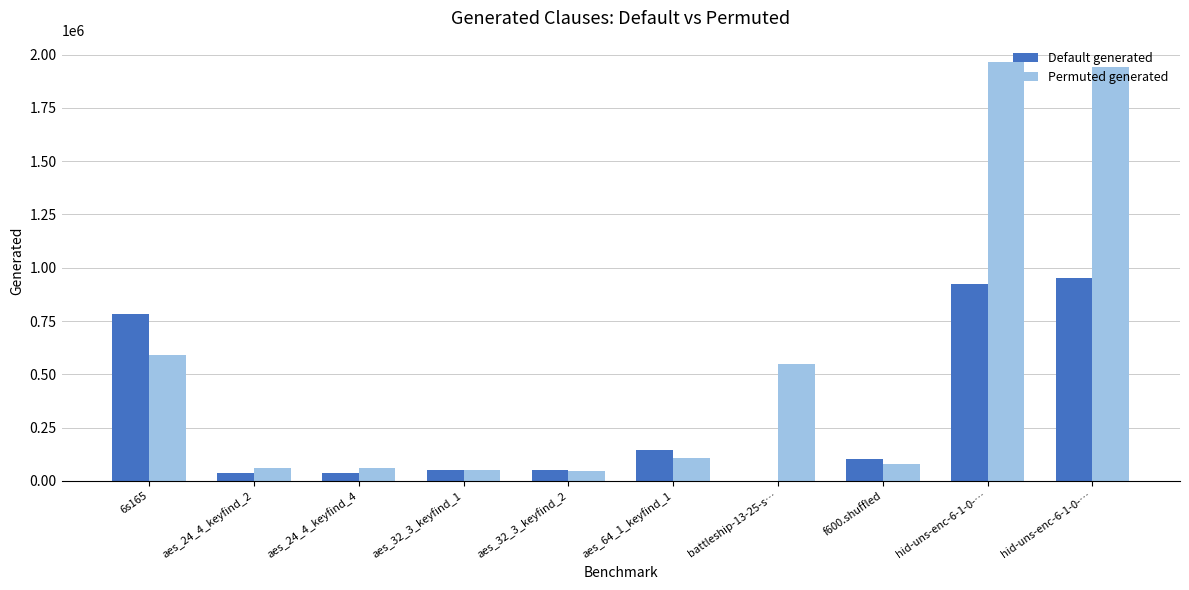

How many series are shown in this chart?

2